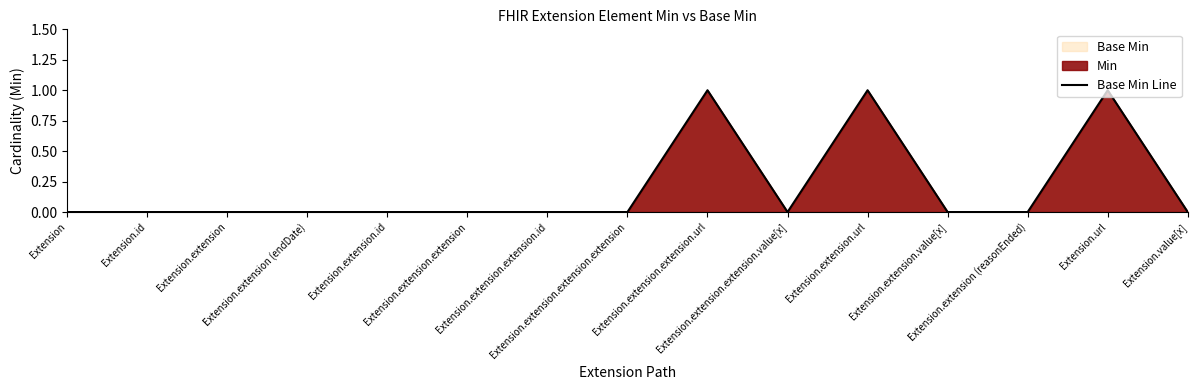

How many data points does each series have?

15